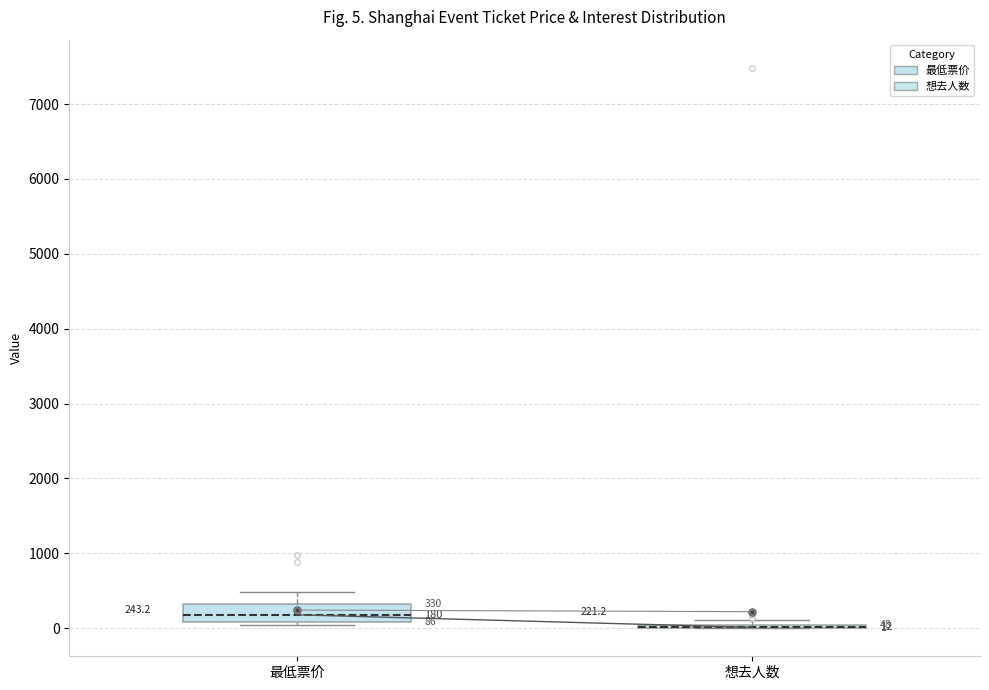

Which box is the tallest, from its lower edge to its upper edge?

最低票价